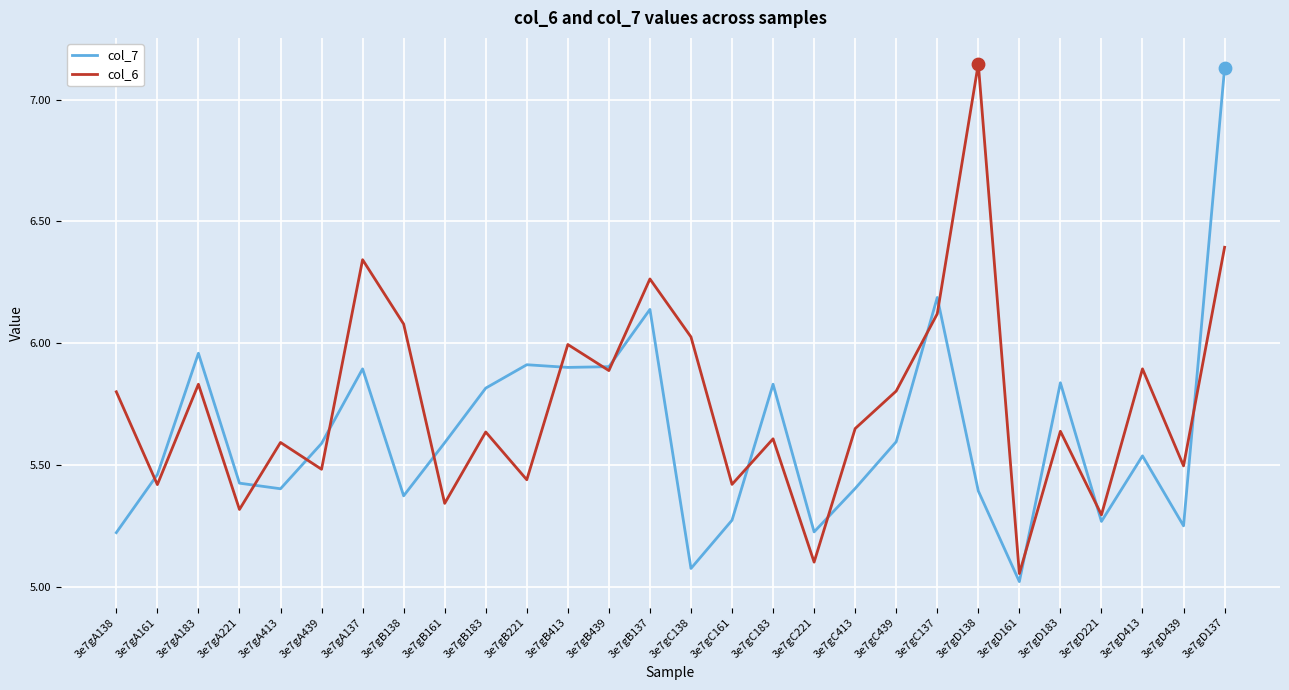

Is the value of col_6 at 3e7gB137 greater than the value of col_7 at 3e7gB221?

Yes